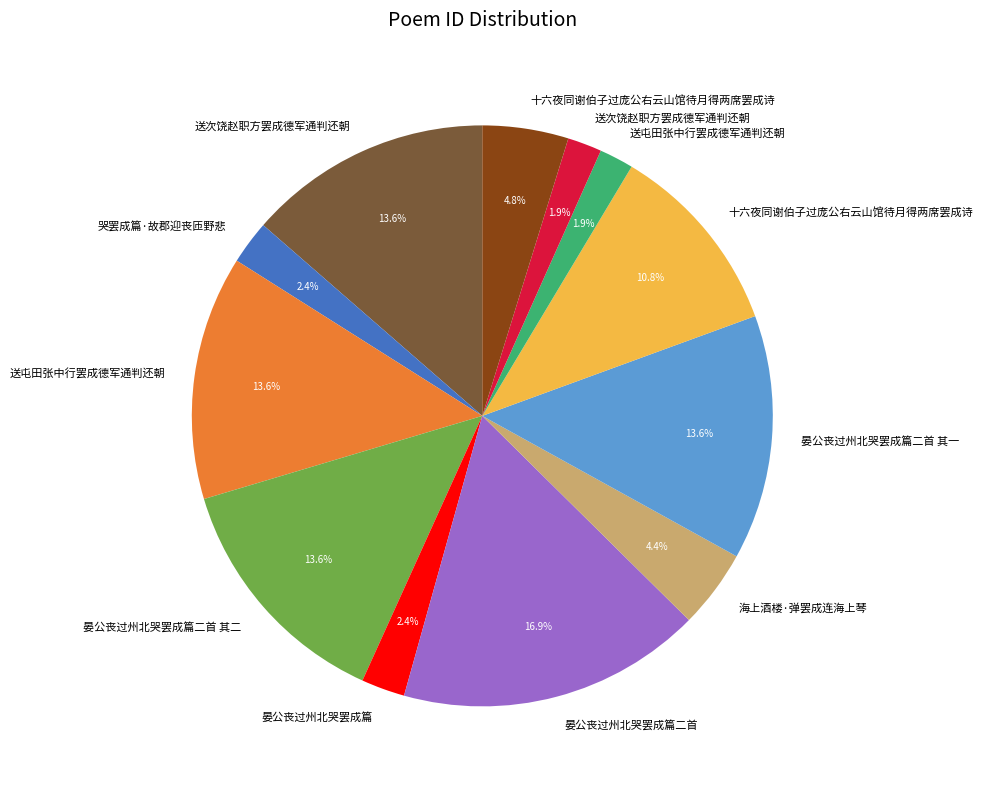

Is there a majority slice in this chart?

No